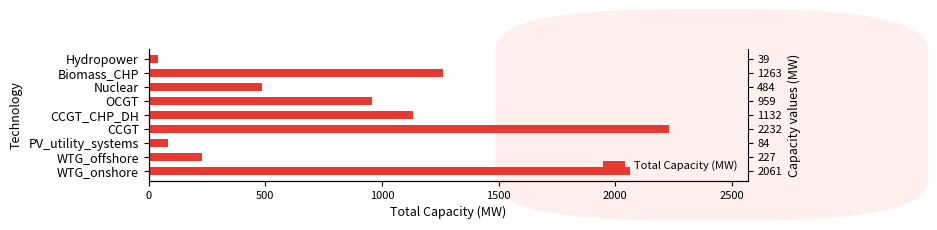

What is the difference between the values at CCGT_CHP_DH and WTG_offshore?

905.0